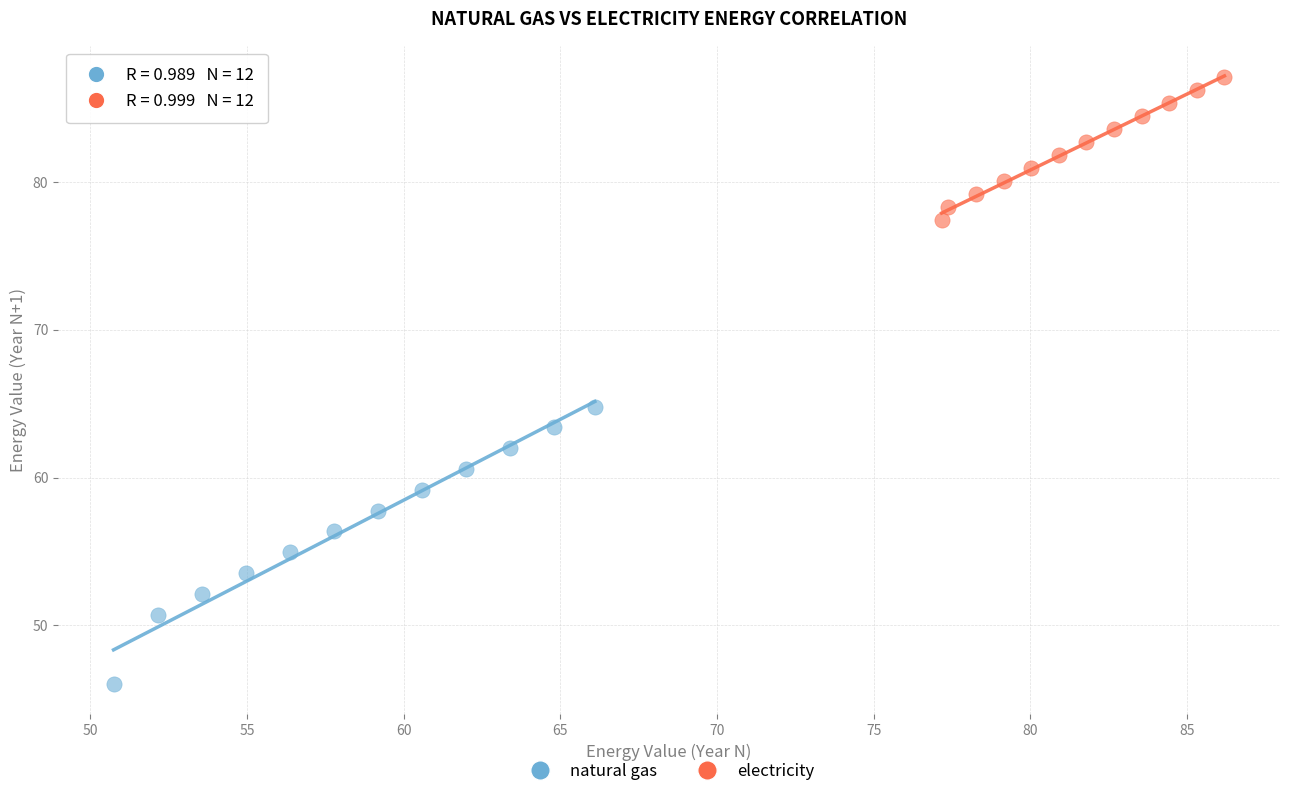

Which series reaches the minimum Y coordinate?

natural gas